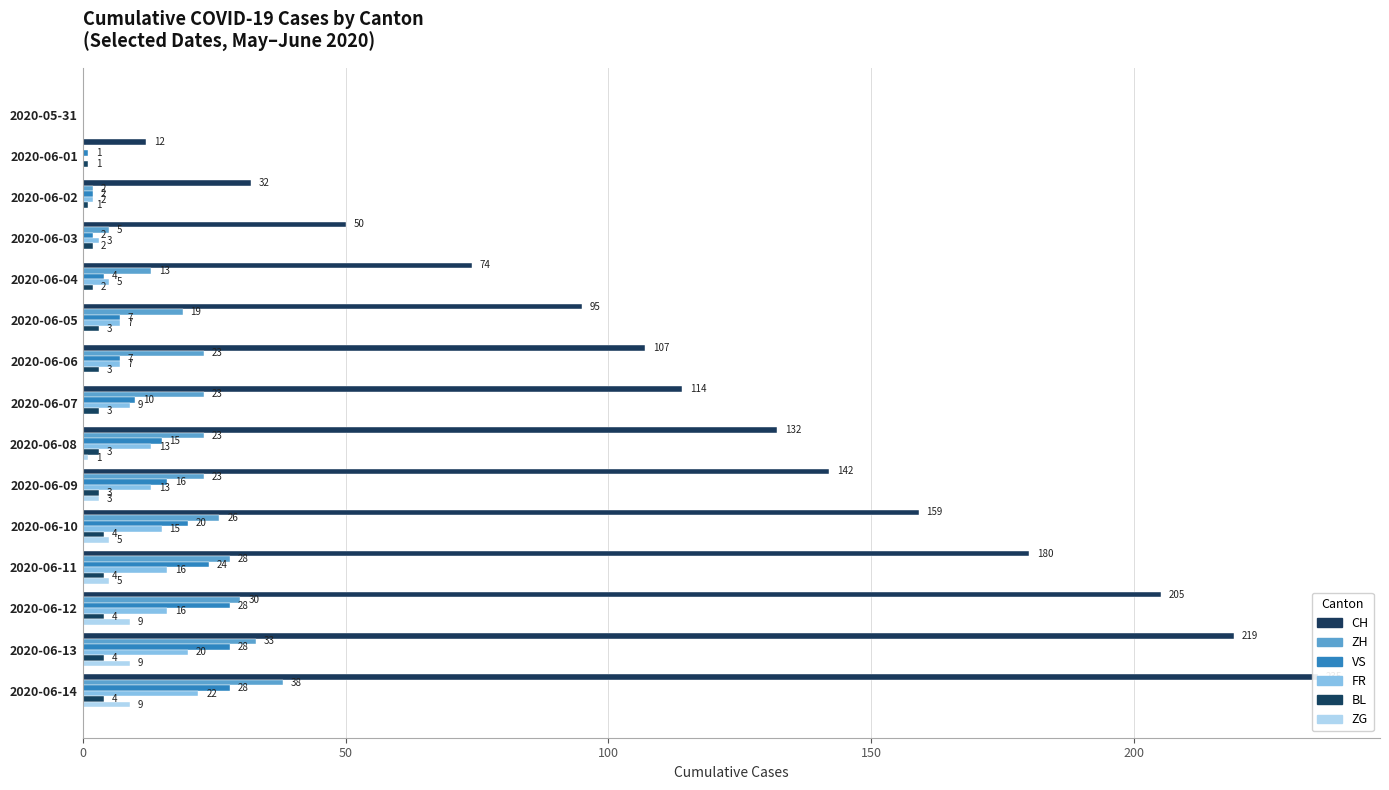

True or false: FR has a value of 1 at 2020-06-02.

False